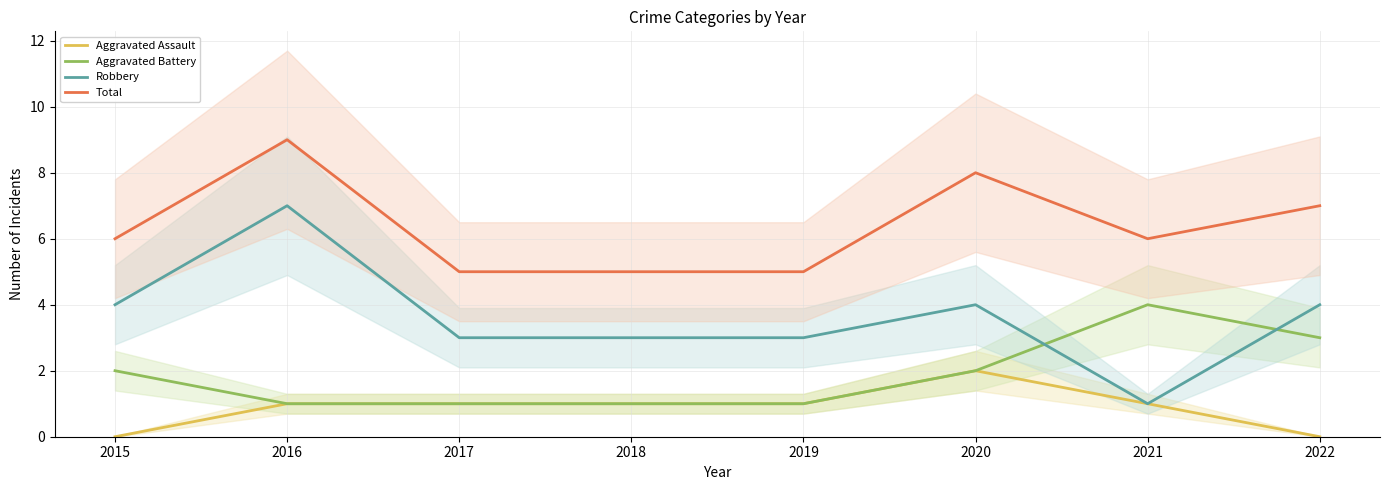

Which series changed the most between 2019 and 2021?

Aggravated Battery